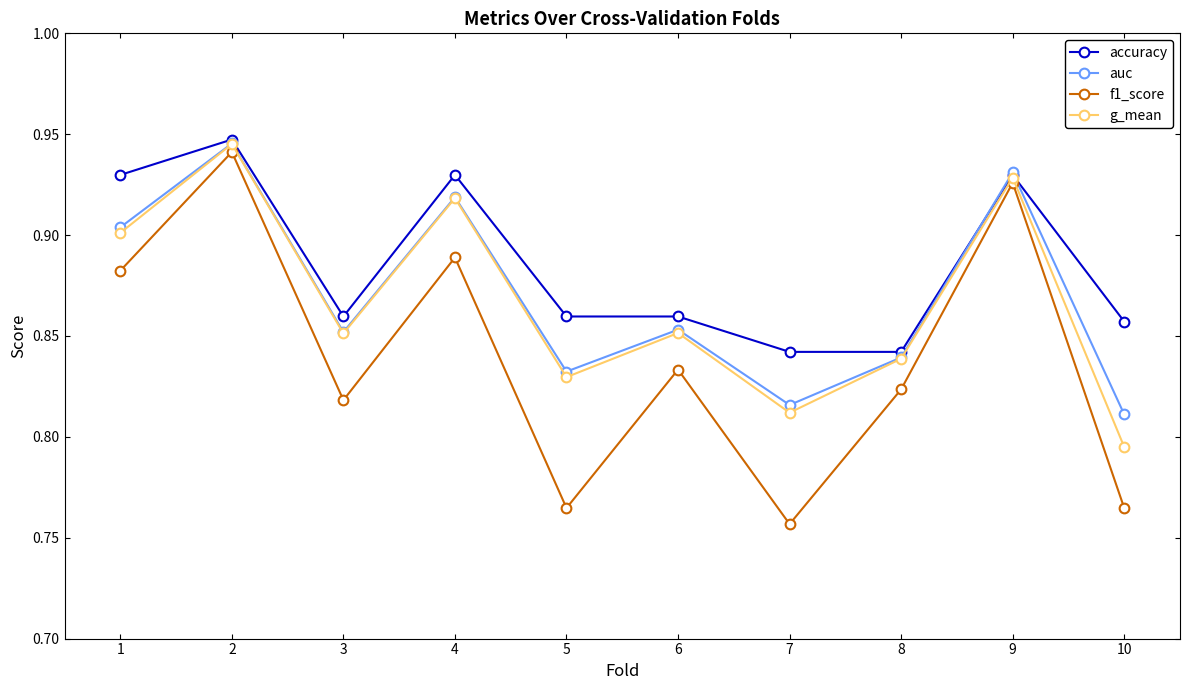

Which series changed the most between 8 and 9?

f1_score